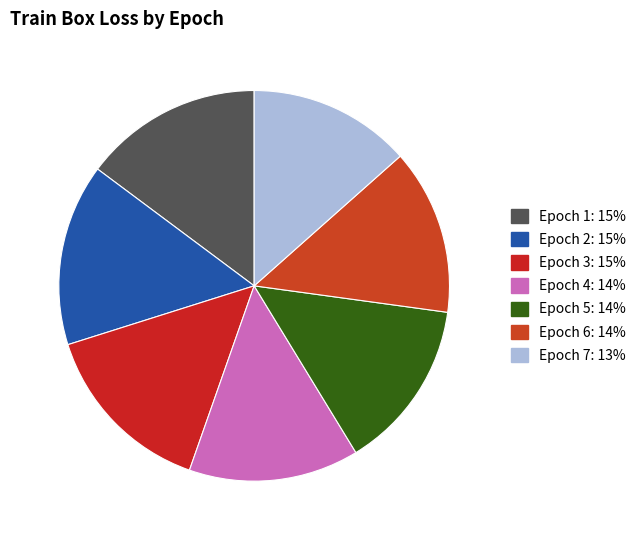

What percentage is the Epoch 2 slice, to the nearest percent?

15%